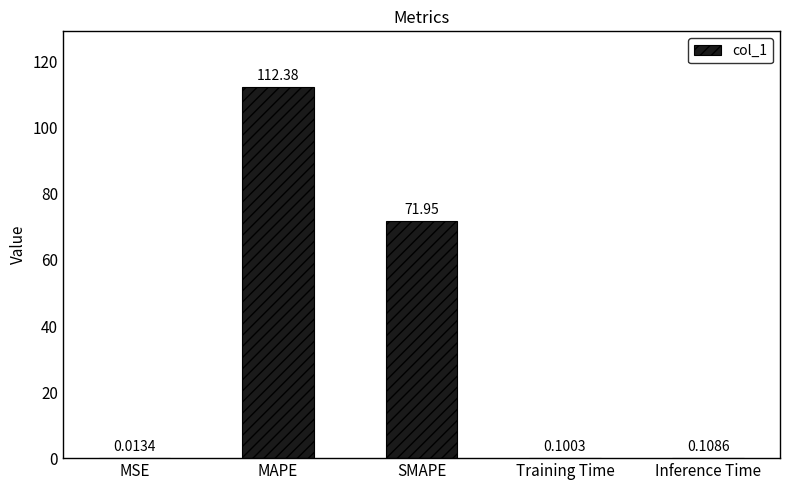

Where is the data nearest to the value 56?

SMAPE